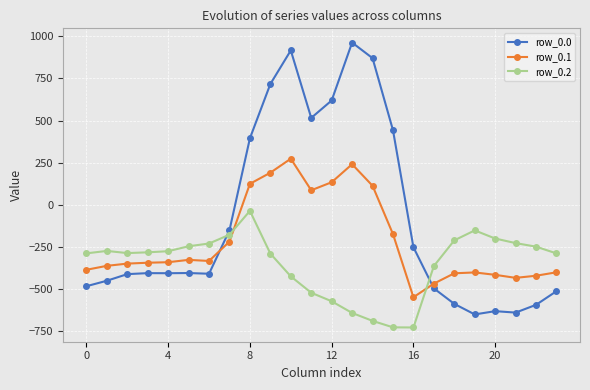

True or false: row_0.0 has more than 0 interior local peaks.

True